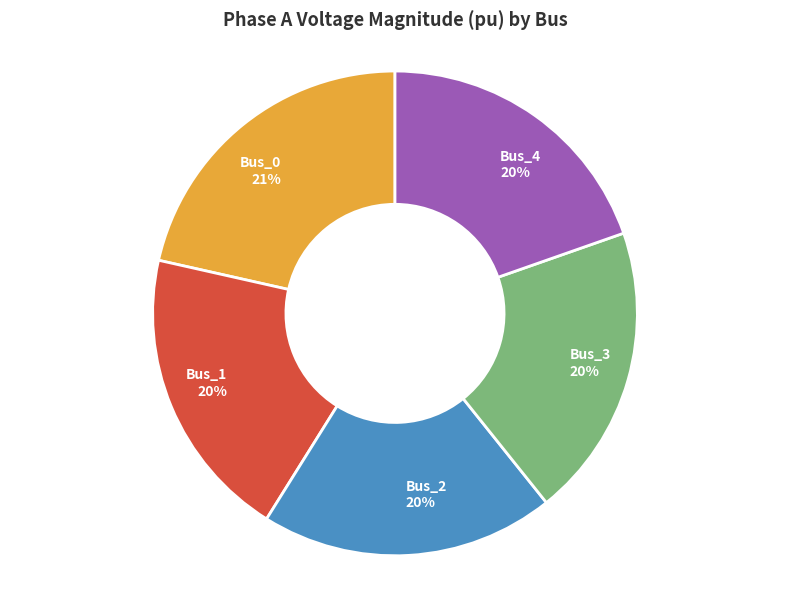

What is the largest slice in the pie chart?

Bus_0